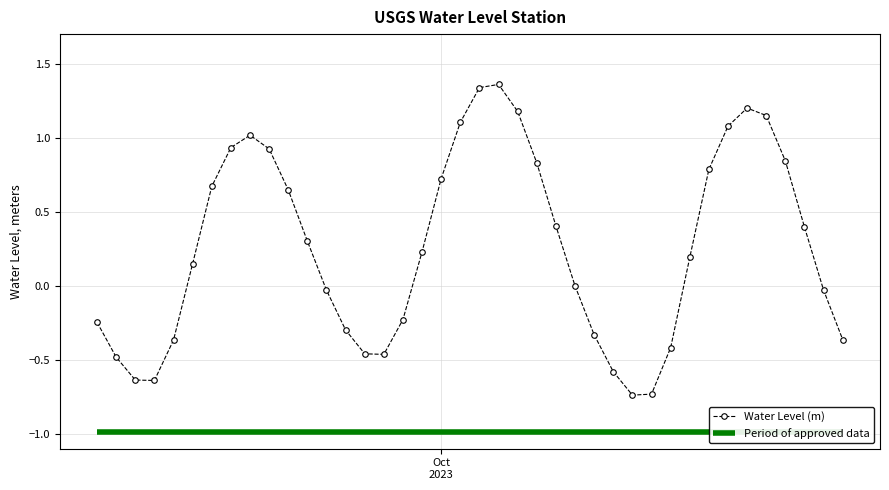

In Water Level (m), how many points are higher than both neighbors (excluding endpoints)?

3